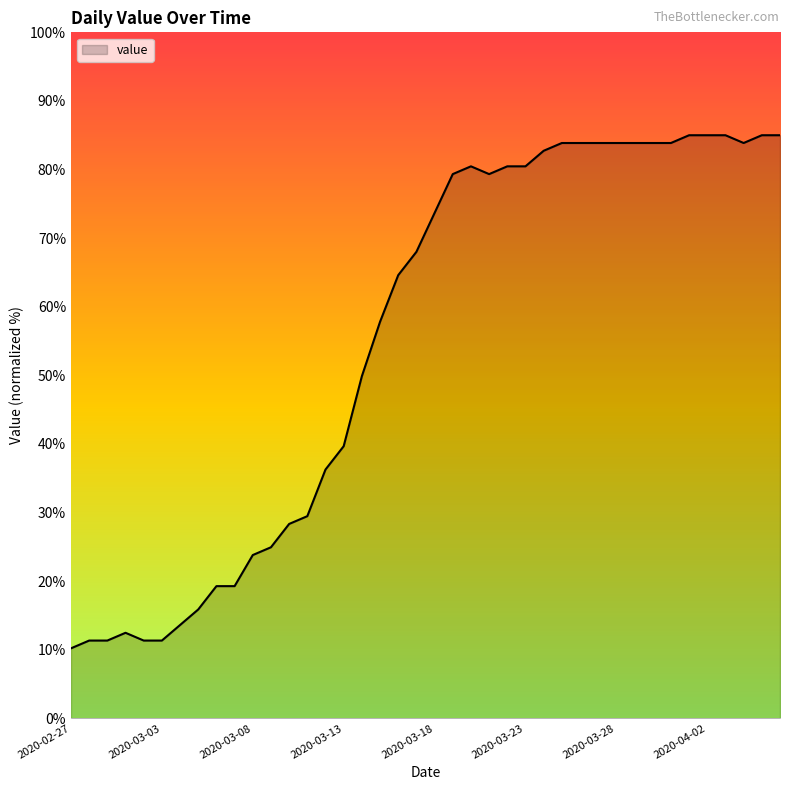

Reading right to left, transcribe all the data shown in this chart.

85.0	85.0	83.9	85.0	85.0	85.0	83.9	83.9	83.9	83.9	83.9	83.9	83.9	82.7	80.5	80.5	79.3	80.5	79.3	73.7	68.0	64.6	57.8	49.9	39.7	36.3	29.5	28.3	24.9	23.8	19.3	19.3	15.9	13.6	11.3	11.3	12.5	11.3	11.3	10.2